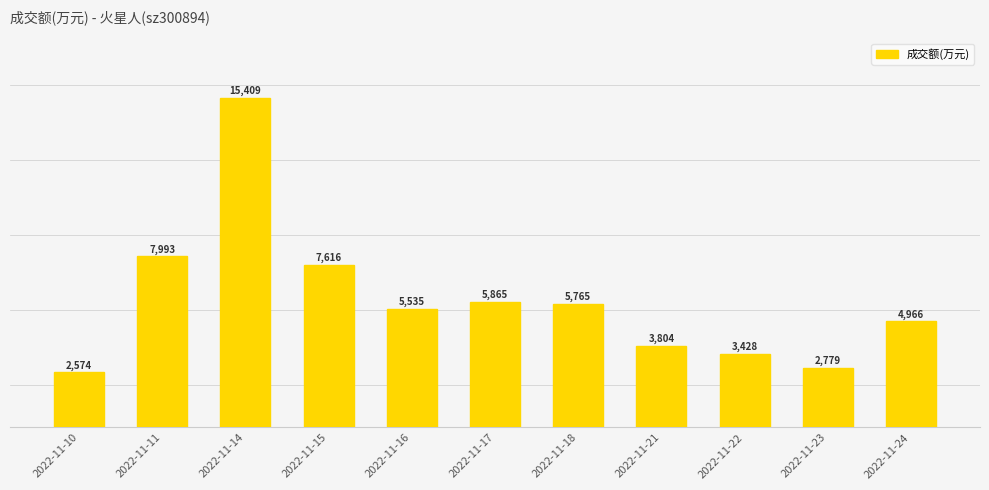

The chart shows a value of 5535 at 2022-11-16. True or false?

True